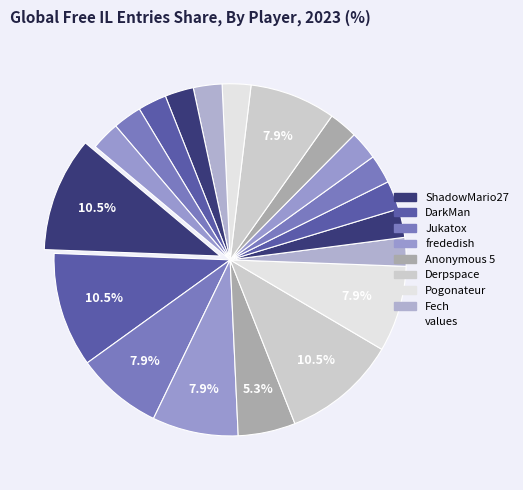

Is there a majority slice in this chart?

No